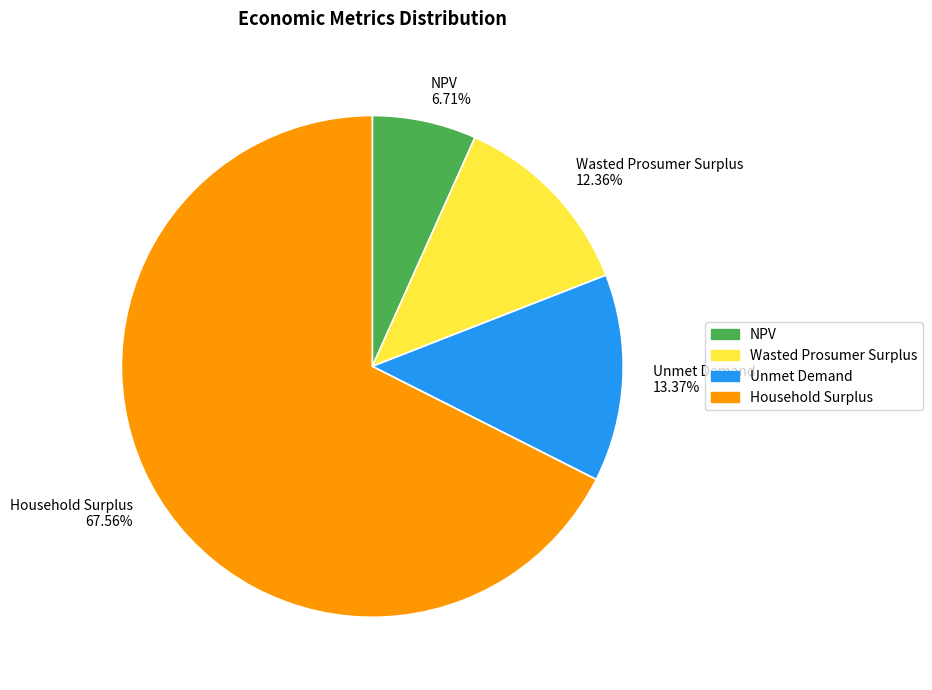

Count the number of slices in the pie.

4